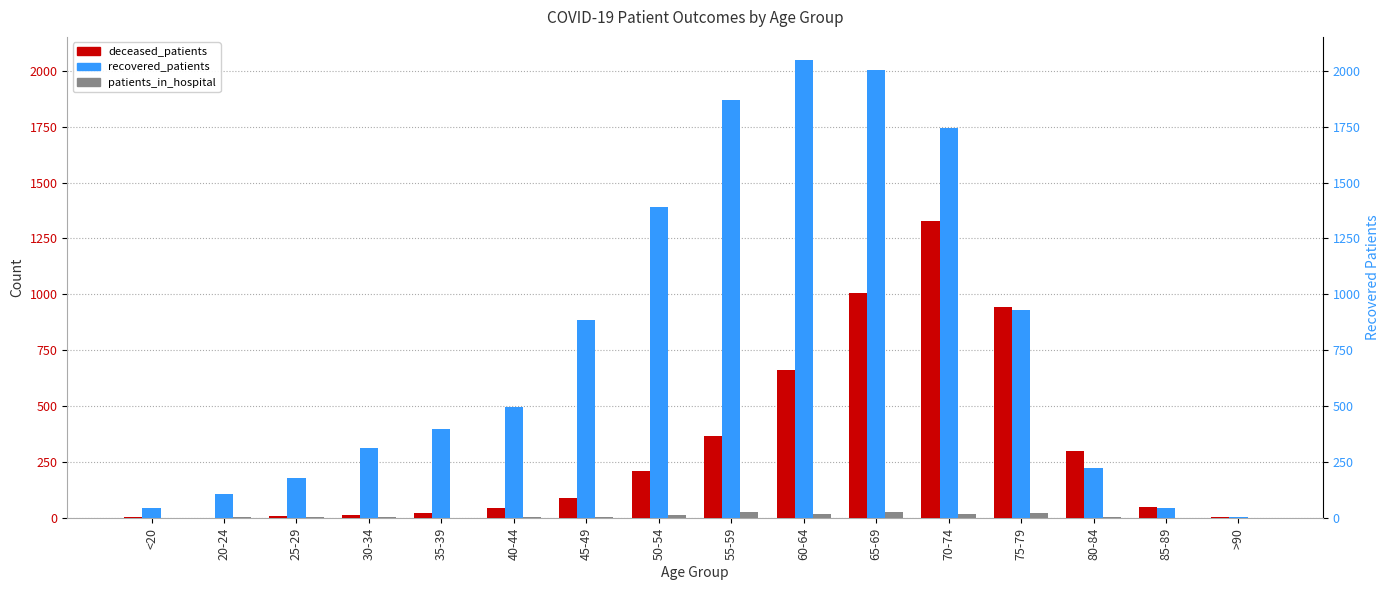

What are all the series names shown in the legend?

deceased_patients, recovered_patients, patients_in_hospital